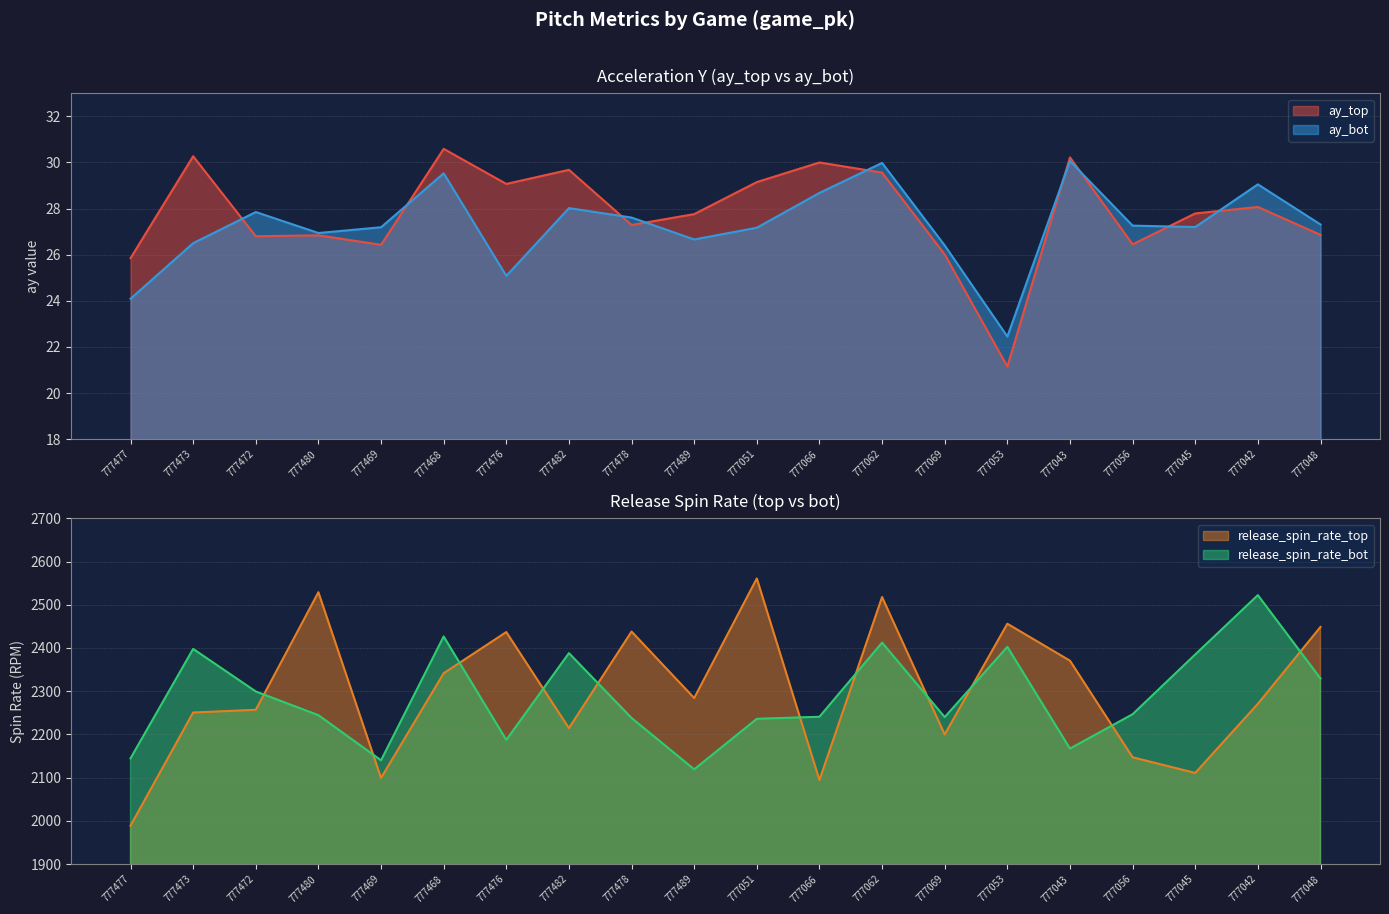

Rank the series at 777468 from highest to lowest value.

release_spin_rate_bot, release_spin_rate_top, ay_top, ay_bot